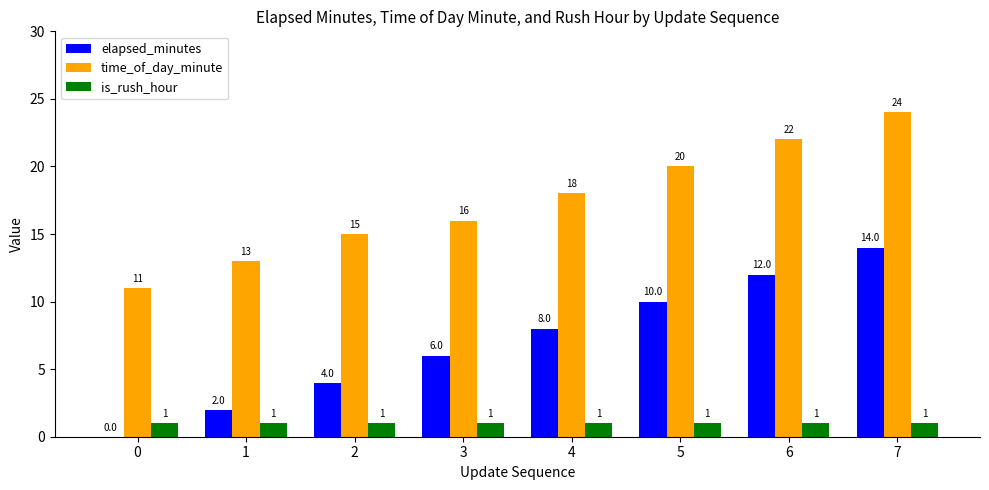

What value does the time_of_day_minute series have at 4?

18